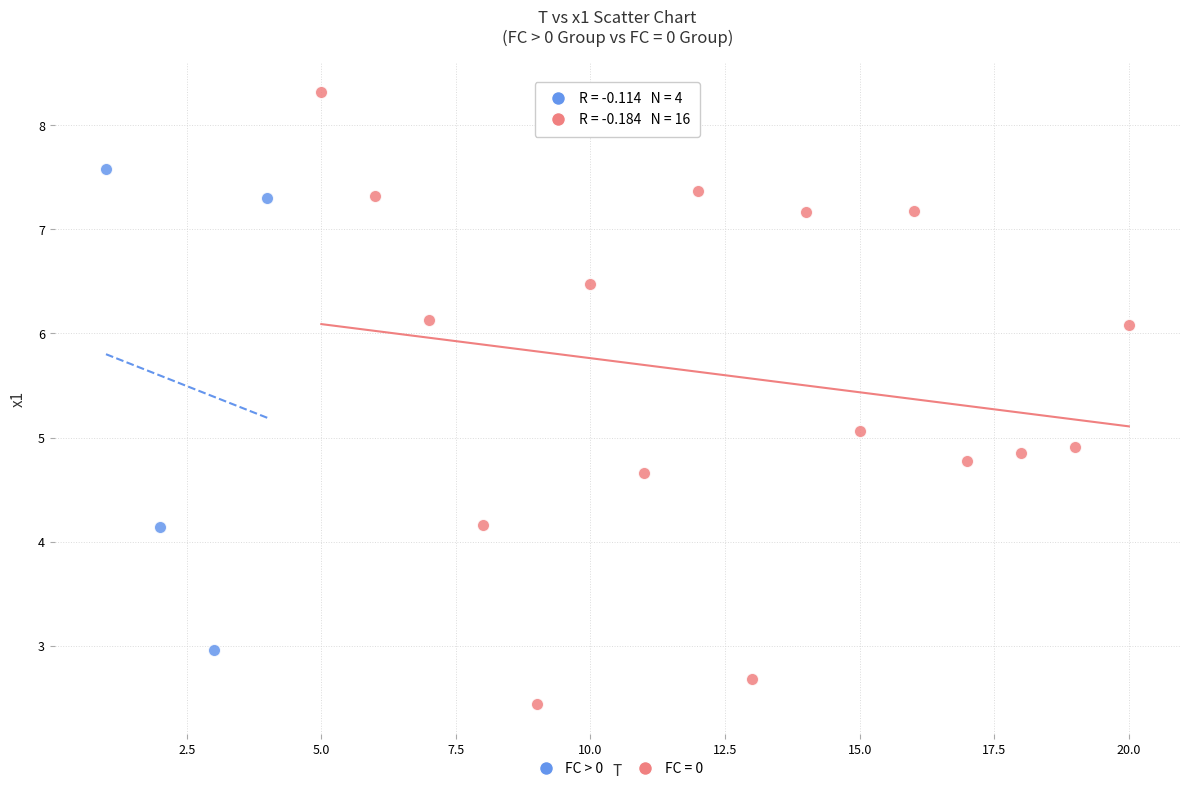

Which series contains the lowest Y value?

FC = 0